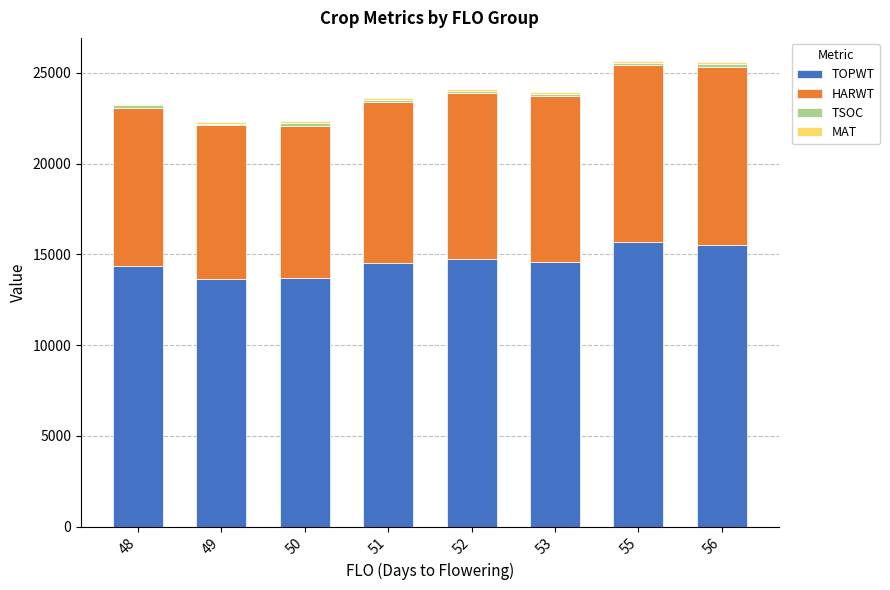

What is the highest value of the TOPWT series?

15655.0